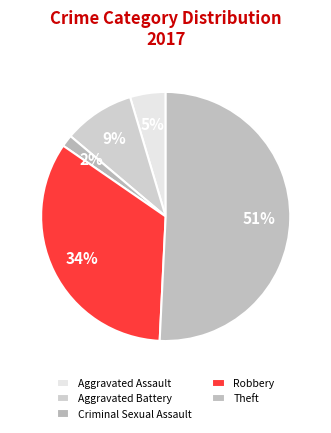

Rank the categories by value from highest to lowest.

Theft, Robbery, Aggravated Battery, Aggravated Assault, Criminal Sexual Assault